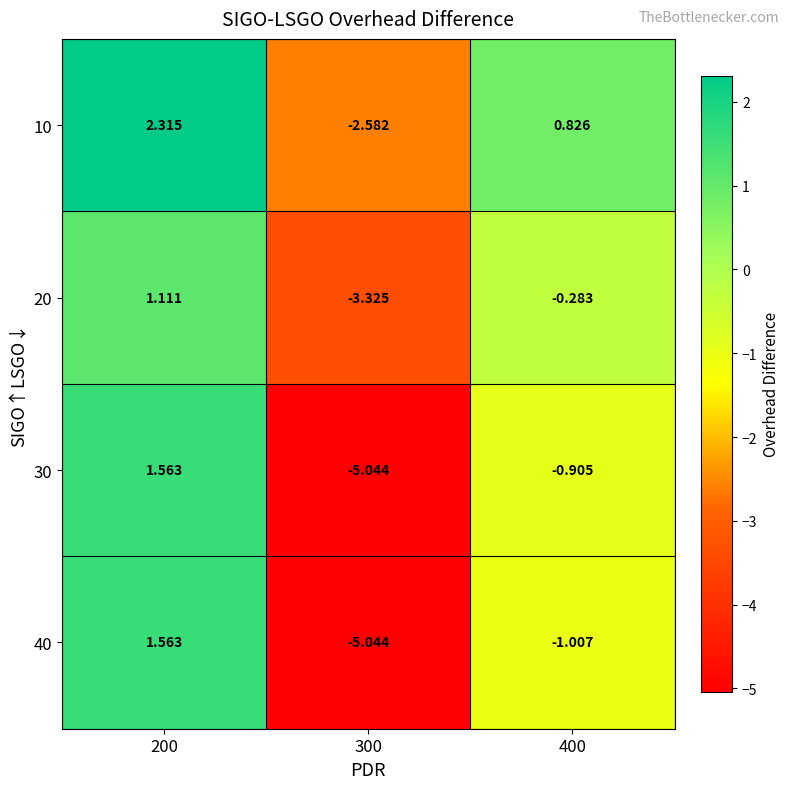

How many distinct data groups are displayed?

4